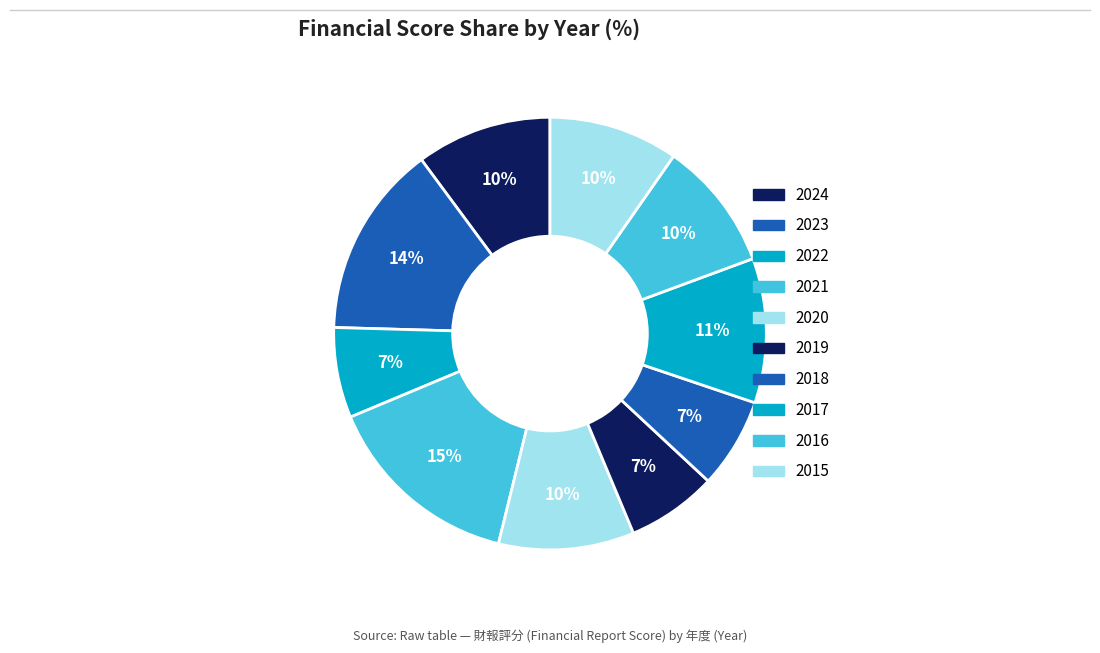

How many slices are in this pie chart?

10